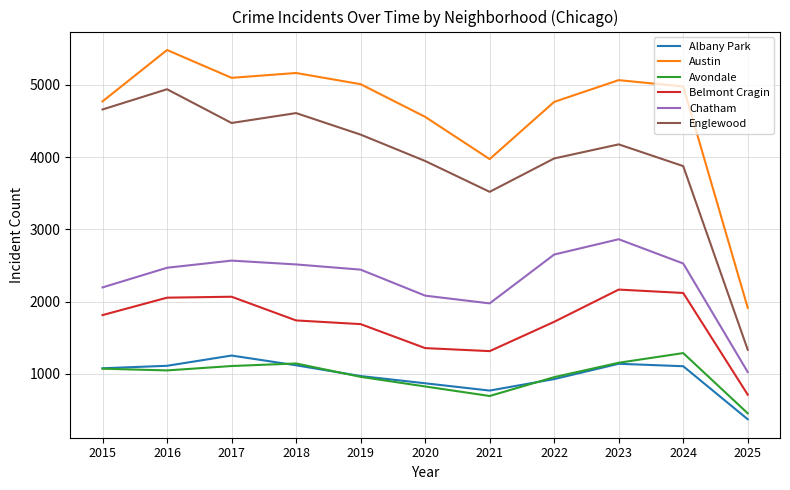

Does the chart have visible grid lines?

Yes